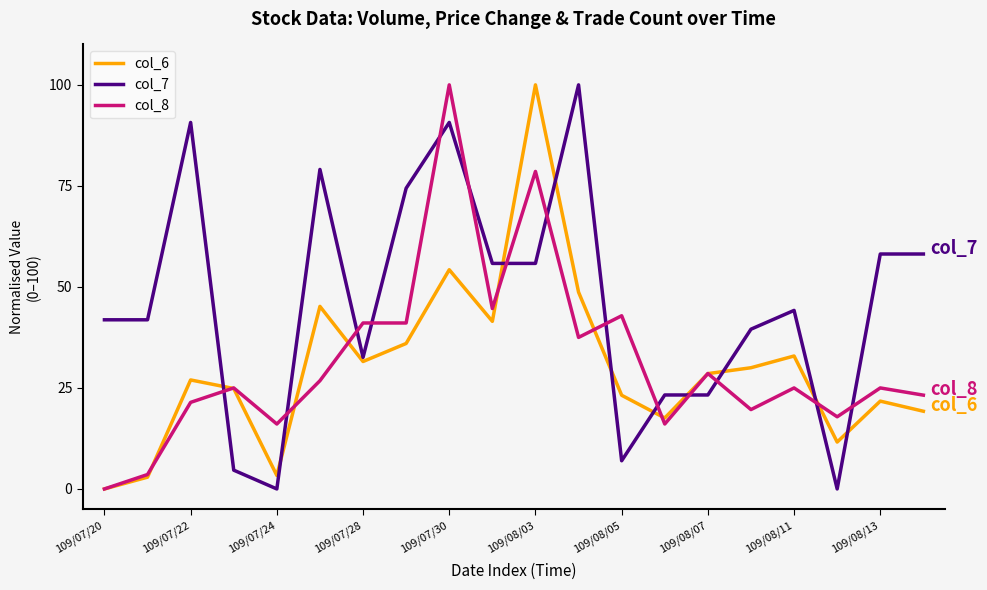

Which series has the largest total across all categories?

col_7